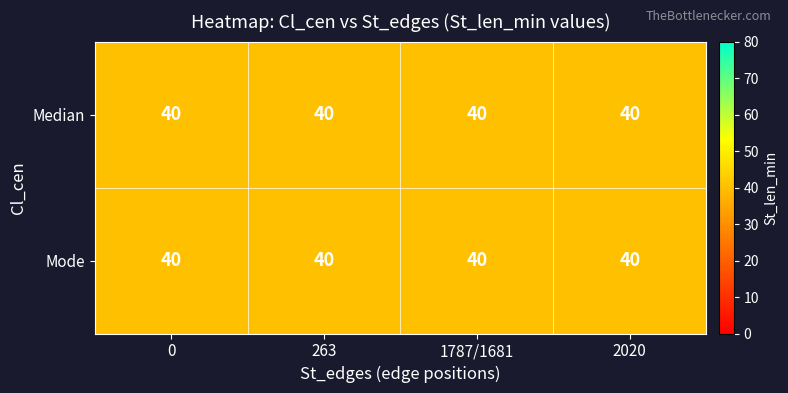

Is the value of Mode at 263 greater than the value of Median at 1787?

No